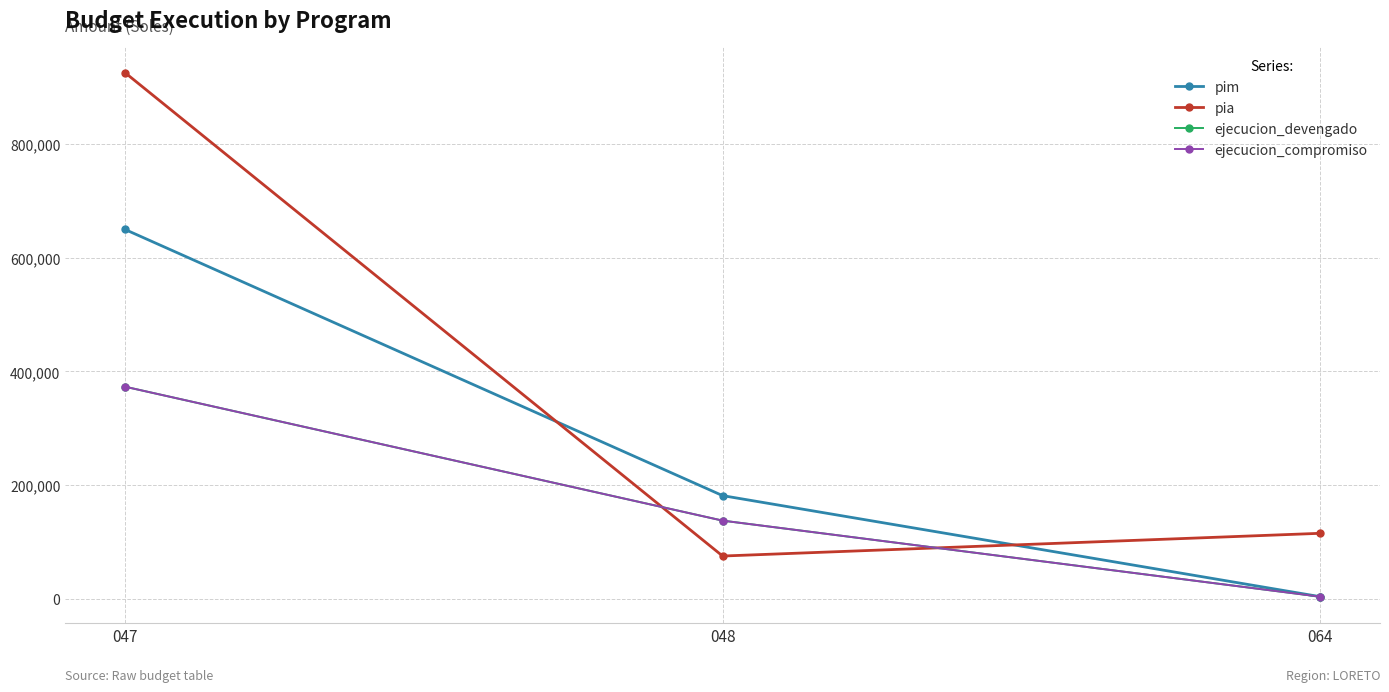

At which label is pim closest to 326639?

048